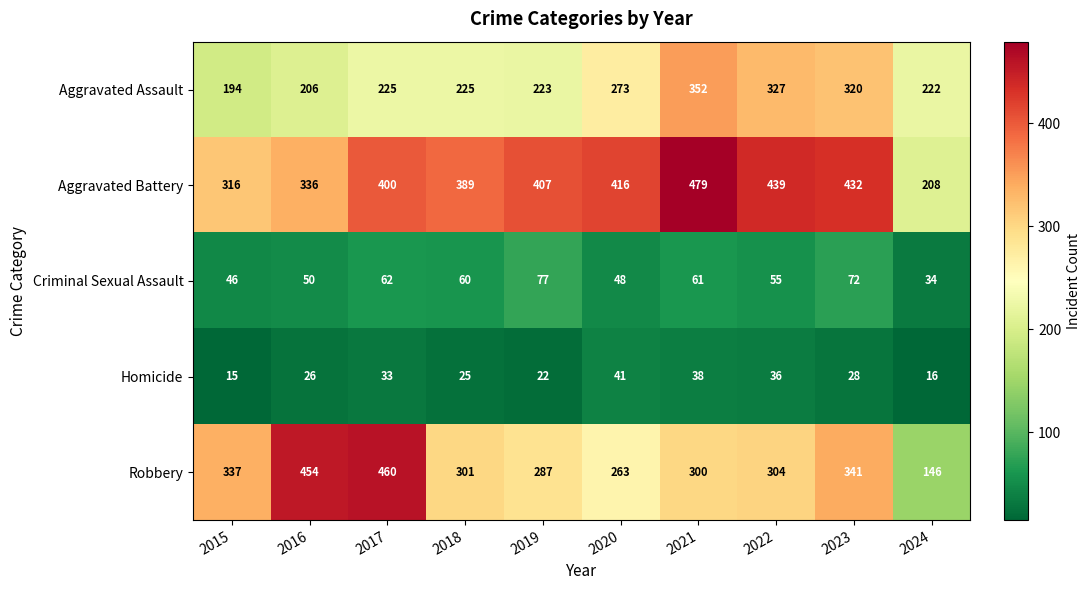

How many values in the Criminal Sexual Assault series are below 60?

5